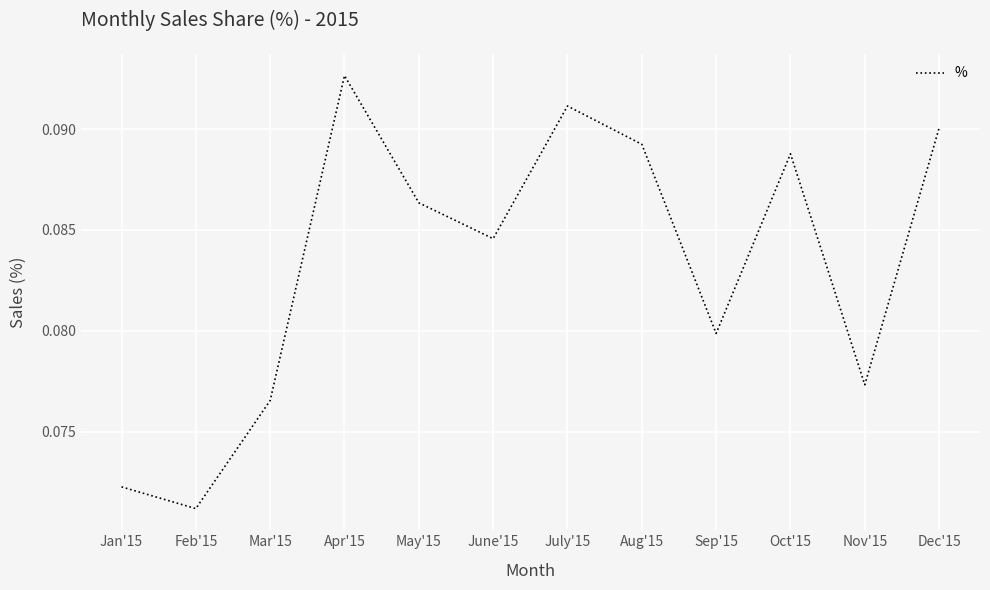

How many lines are shown in the chart?

1